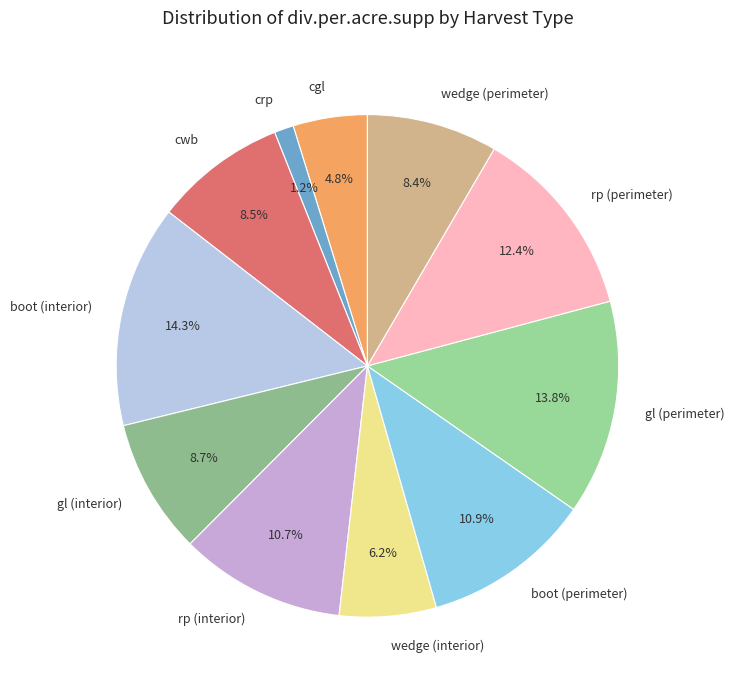

What is the smallest slice in the pie chart?

crp